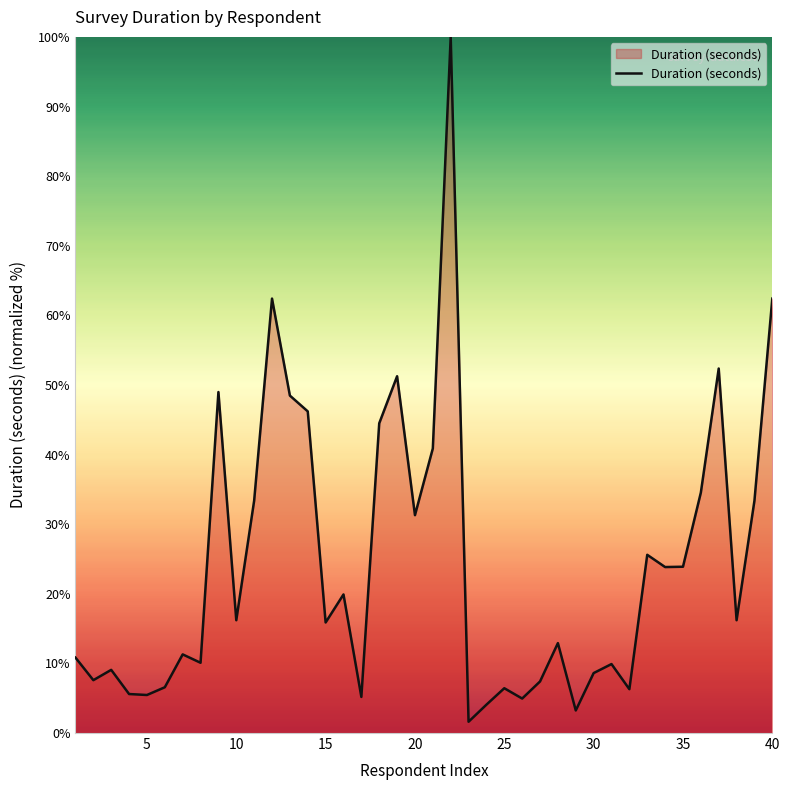

What is the maximum value shown in the chart?

100.0